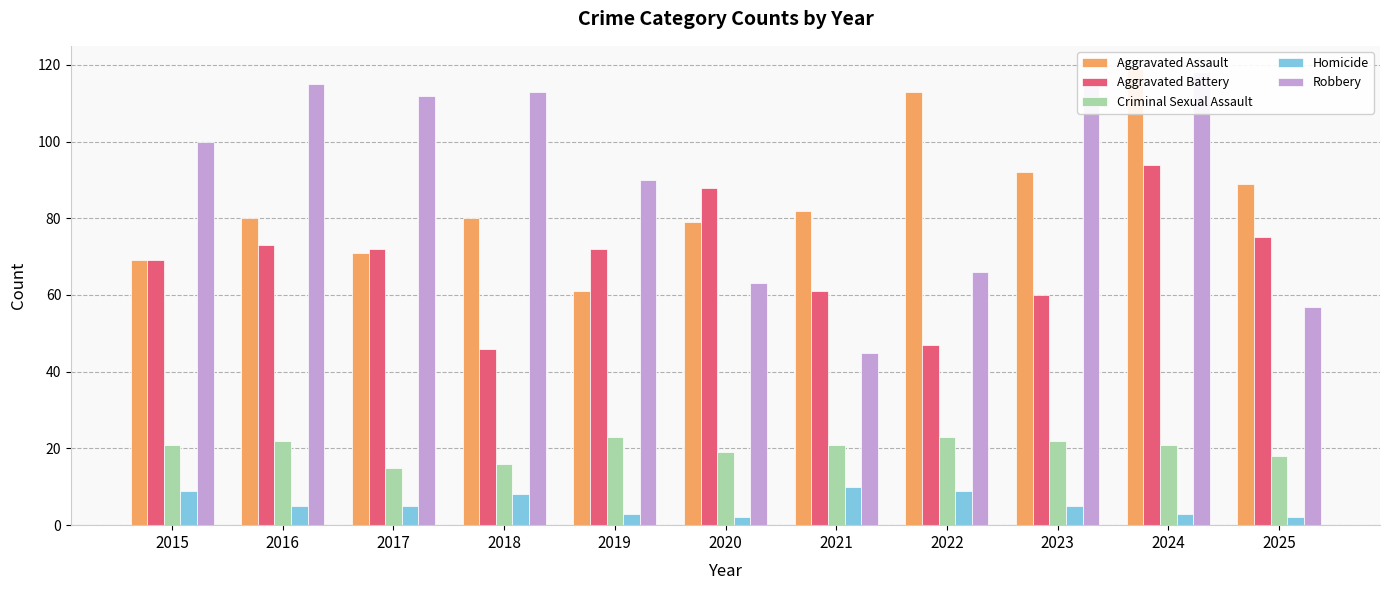

What is the smallest value displayed?

2